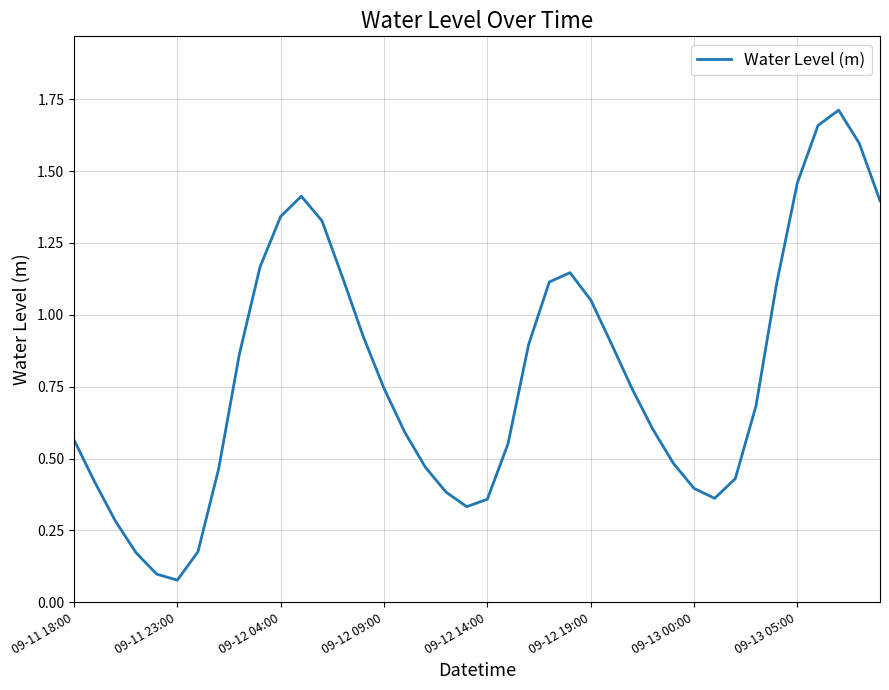

What is the difference between the maximum and minimum values?

1.6